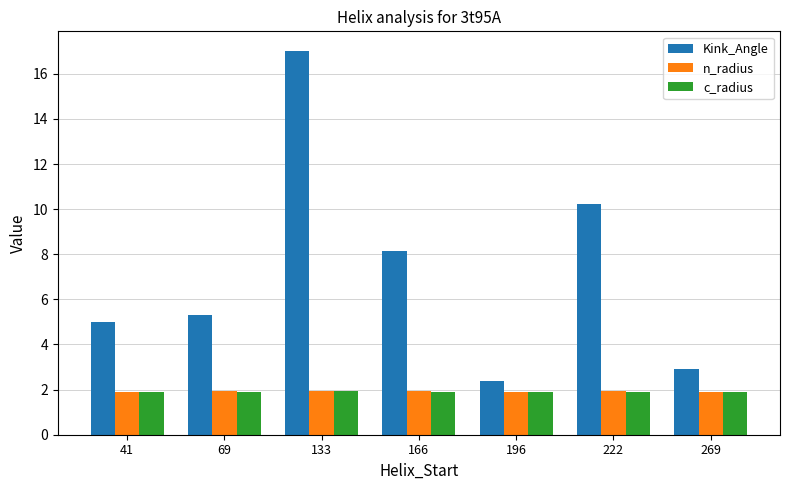

The n_radius series shows 1.1 at 133. True or false?

False